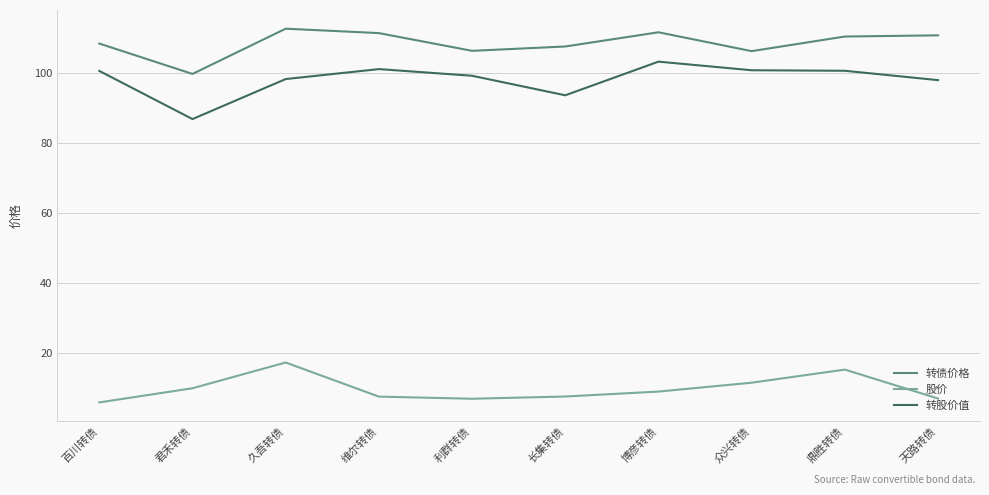

What is the difference between the maximum and second lowest values in the 转债价格 series?

6.4